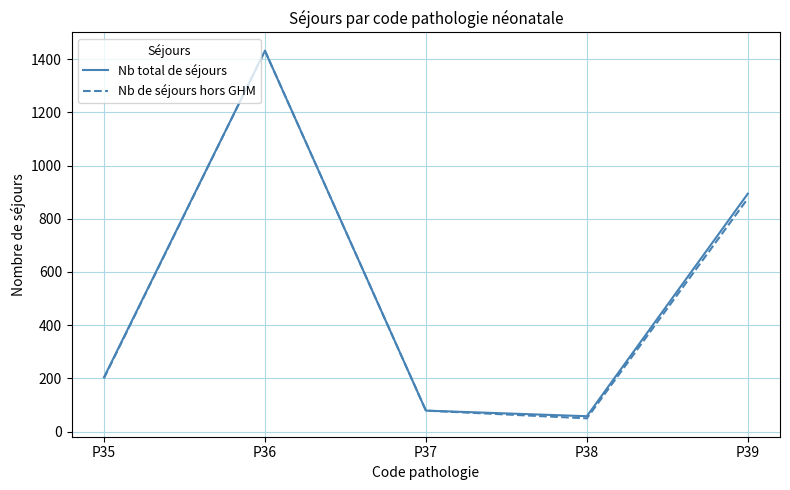

Between P37 and P39, which series saw the biggest shift?

Nb total de séjours